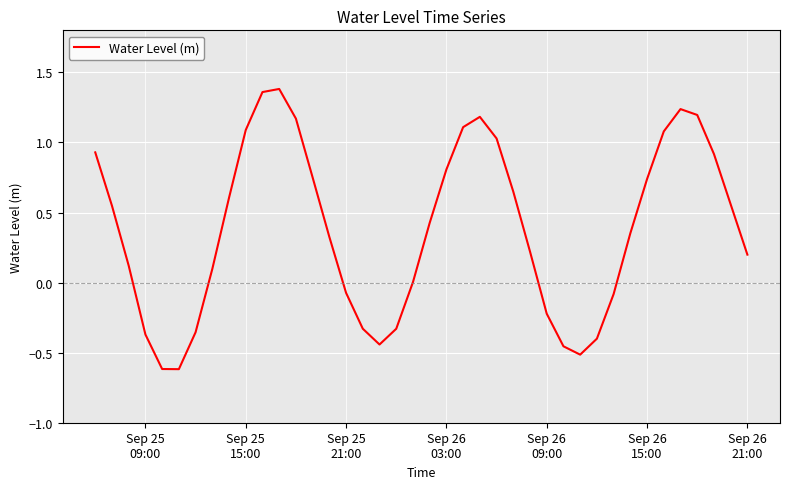

Does the chart have visible grid lines?

Yes